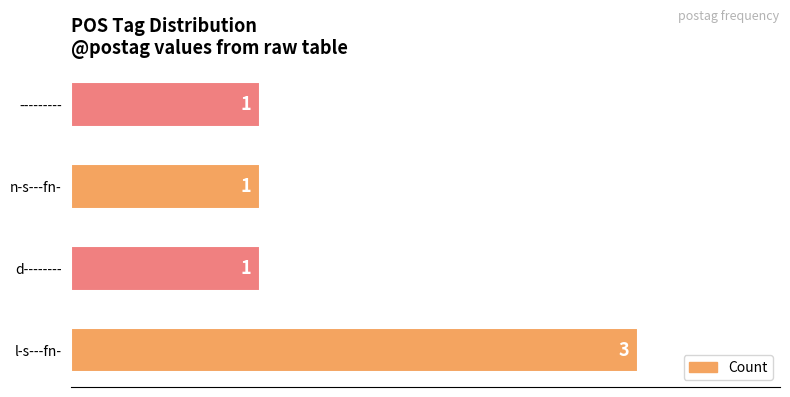

The chart shows a value of 2 at l-s---fn-. True or false?

False